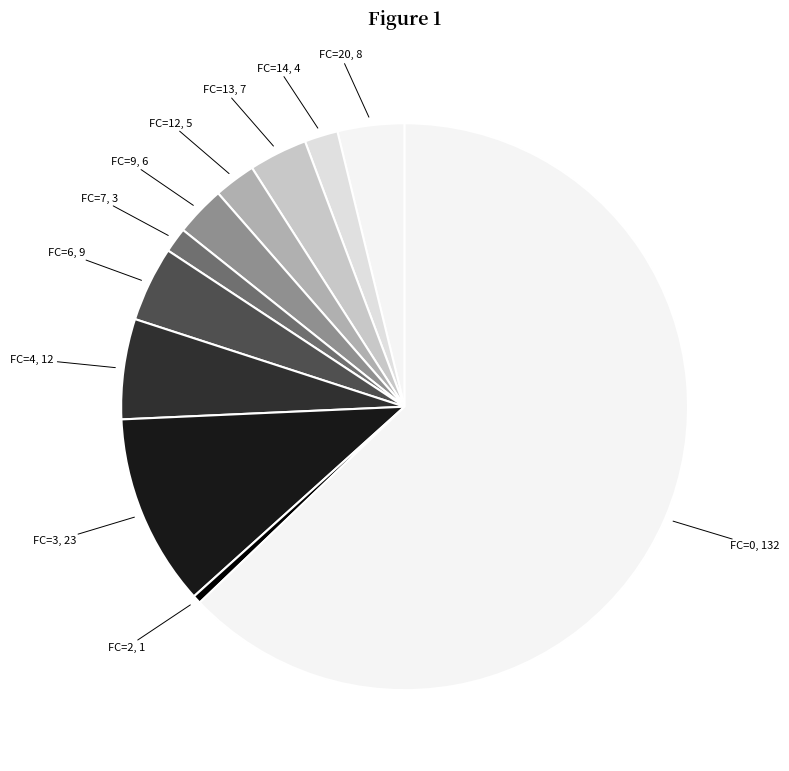

Combined, do FC=9, 6 and FC=4, 12 account for over 50%?

No